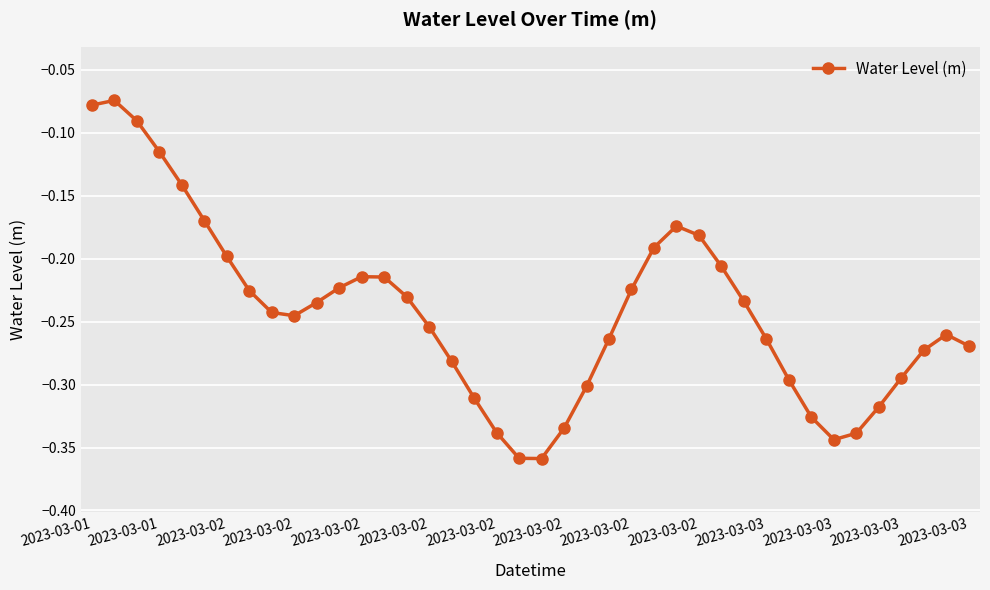

Does the chart display data point markers on the line(s)?

Yes